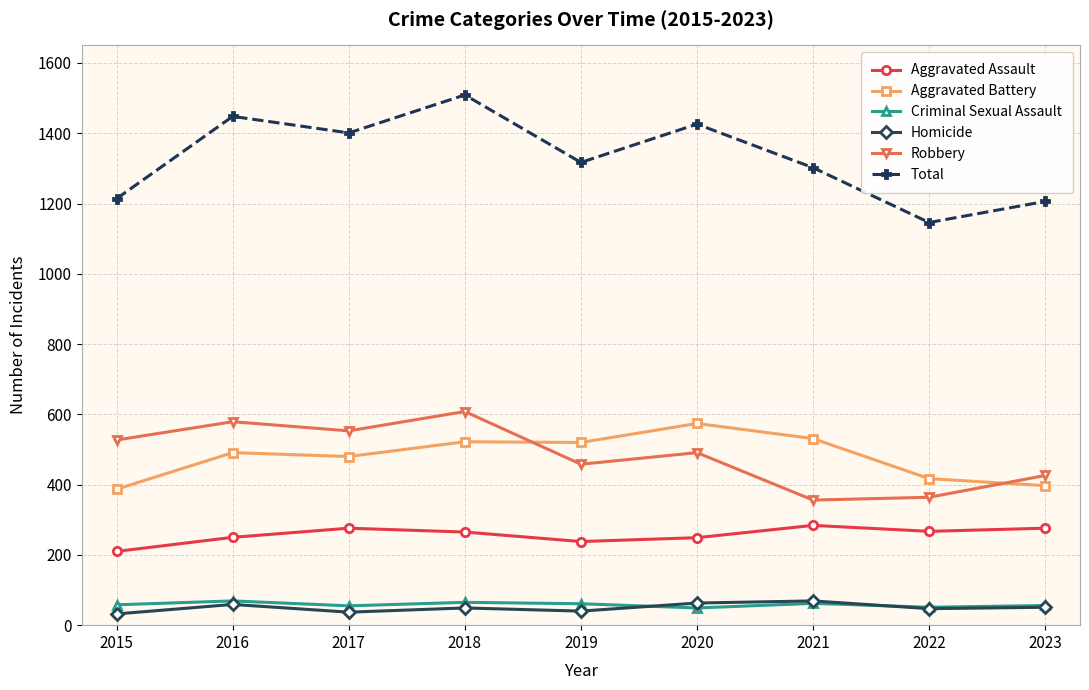

At which category is the sum across all series the highest?

2018